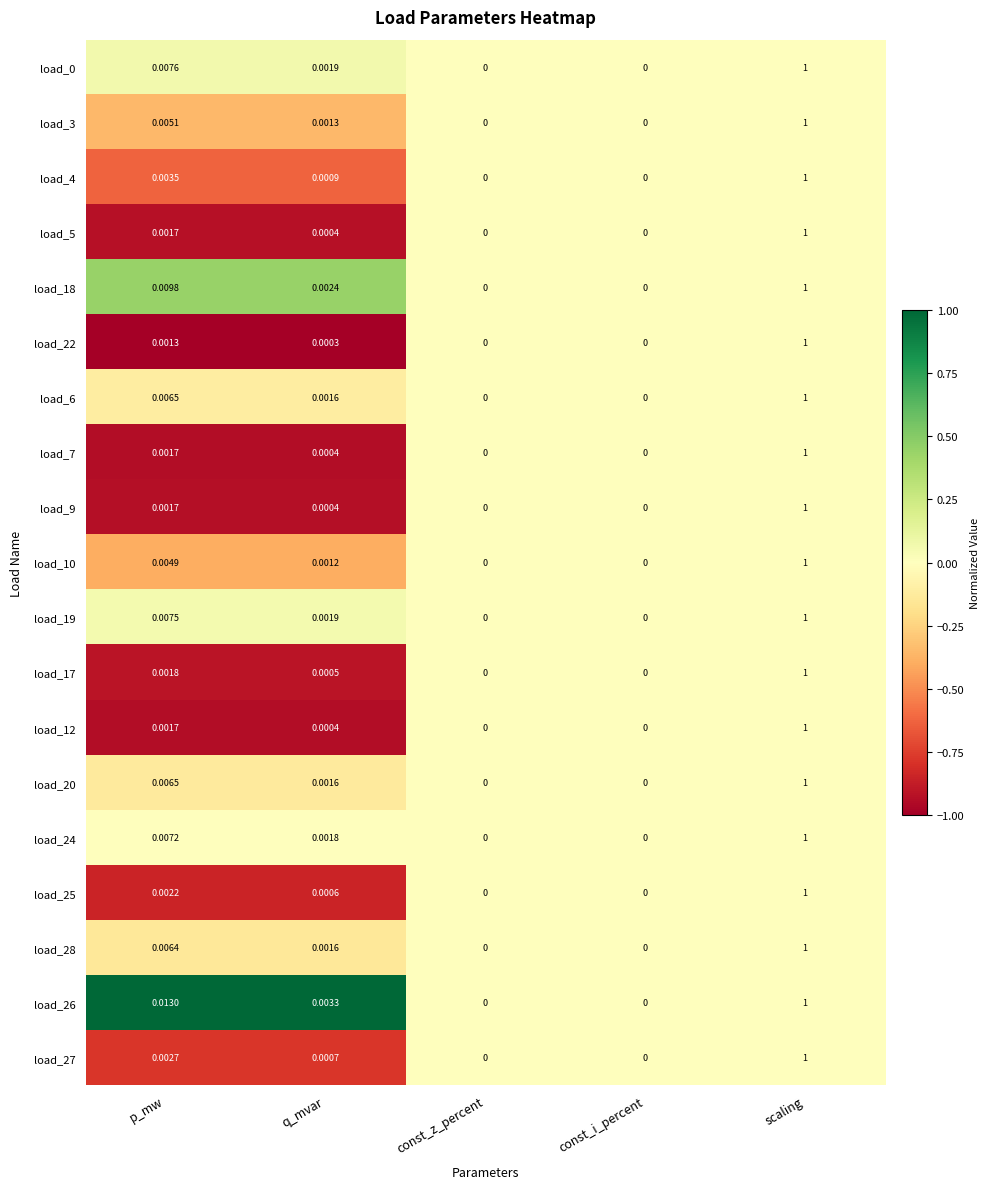

How many series are shown in this chart?

19